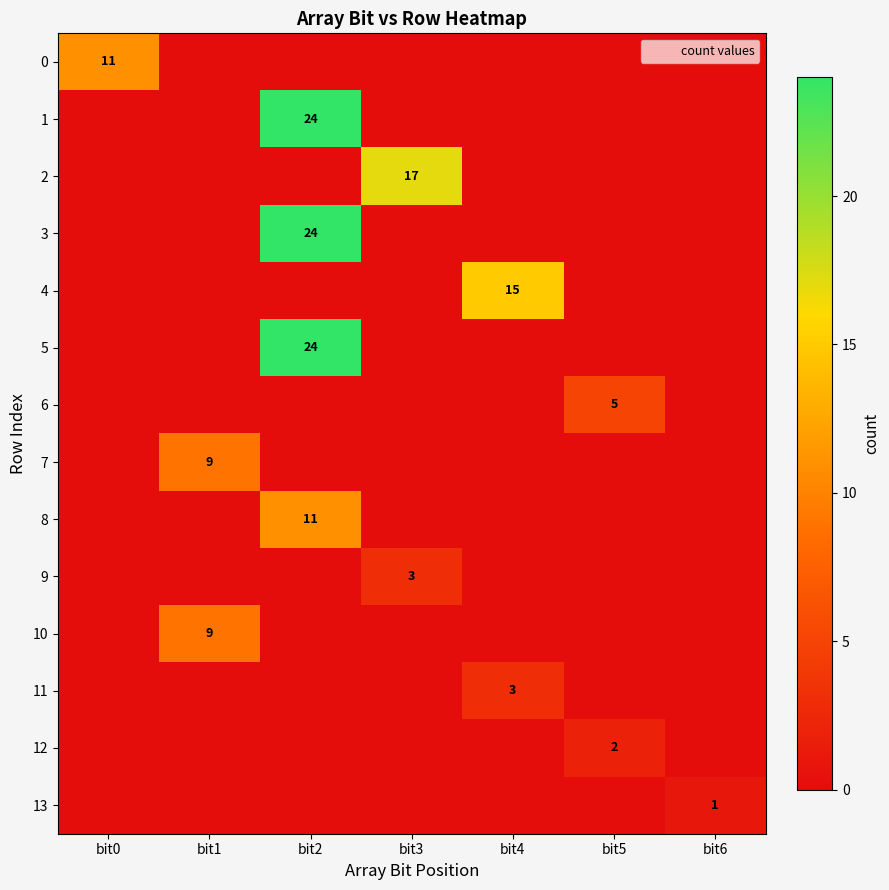

At bit2, list the series in order from largest to smallest.

1, 3, 5, 8, 0, 2, 4, 6, 7, 9, 10, 11, 12, 13